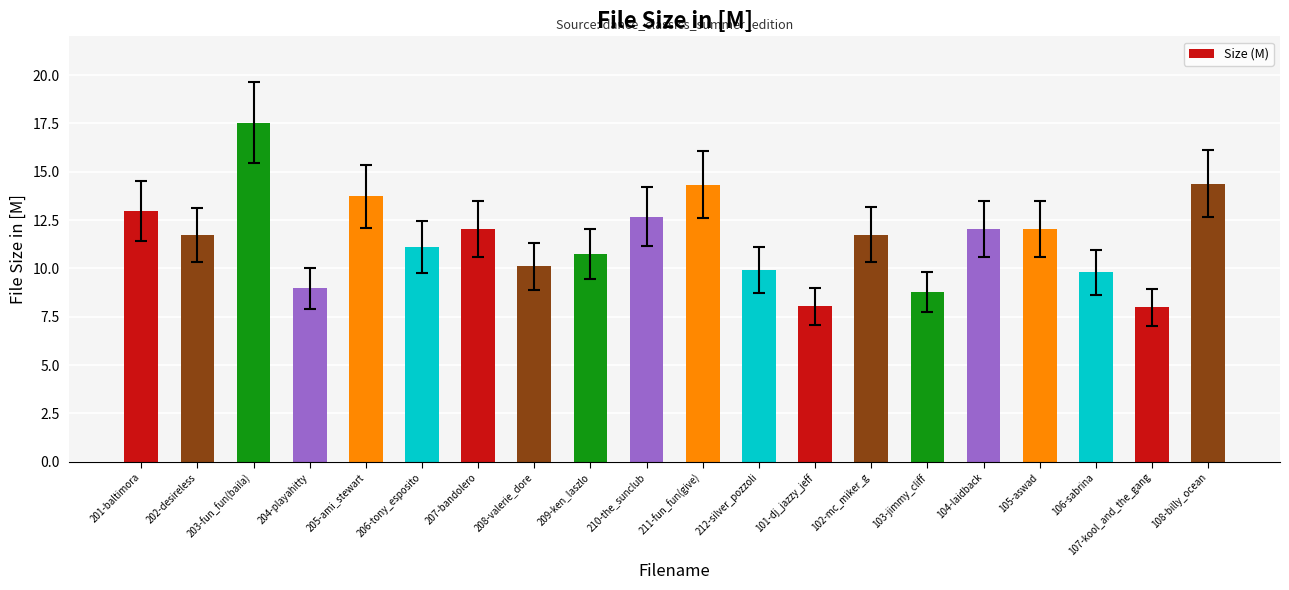

What position from the right is 206-tony_esposito?

15